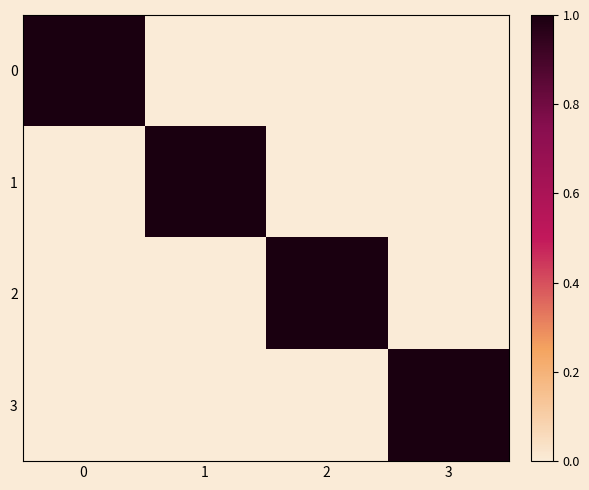

Rank the series at 3 from lowest to highest value.

0, 1, 2, 3